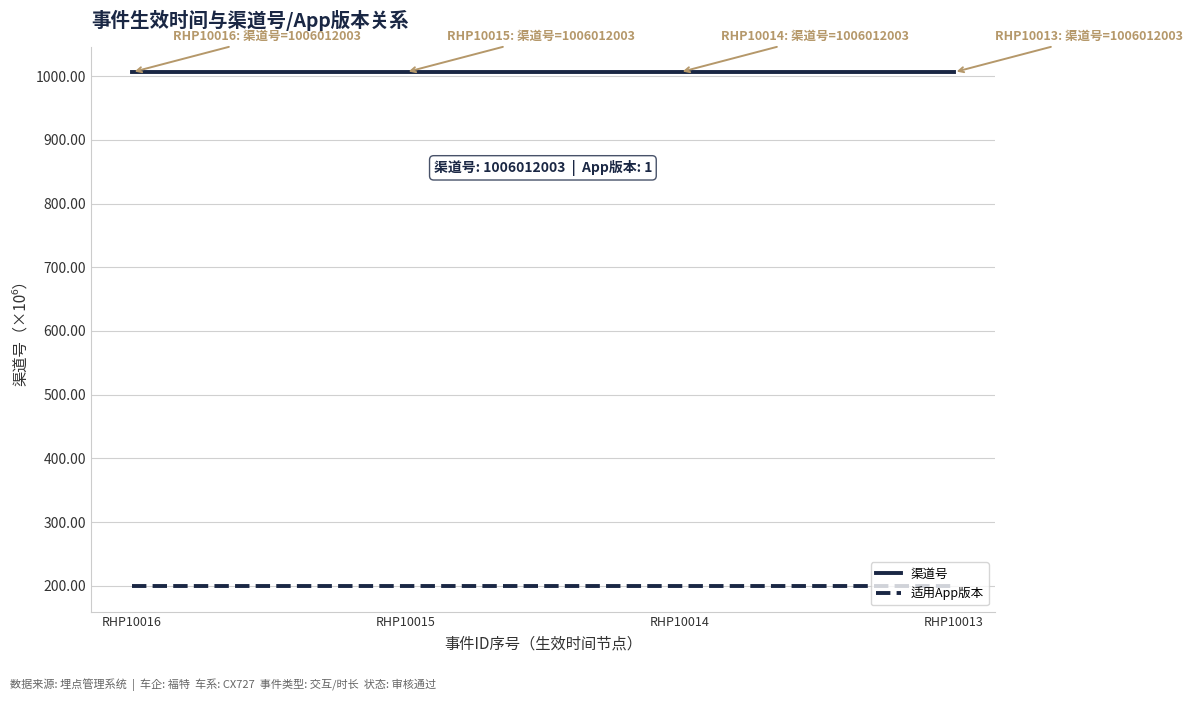

List the series in order of their peak value, highest first.

渠道号, 适用App版本